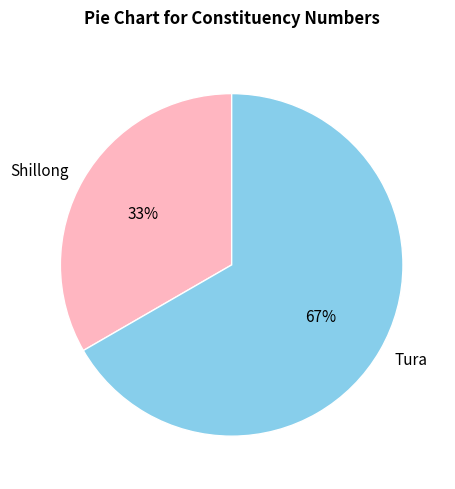

Which slice is the smallest?

Shillong